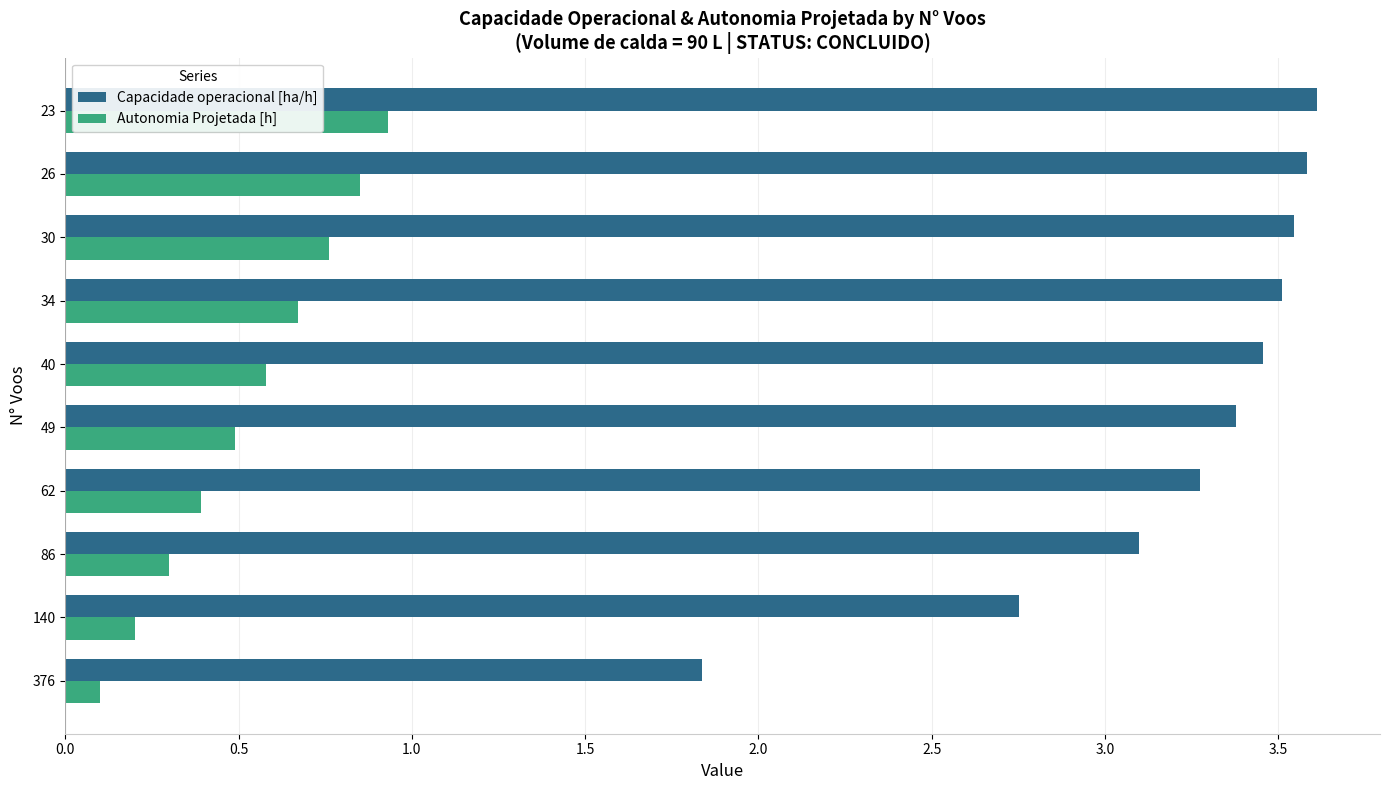

What is the highest value of the Capacidade operacional [ha/h] series?

3.6